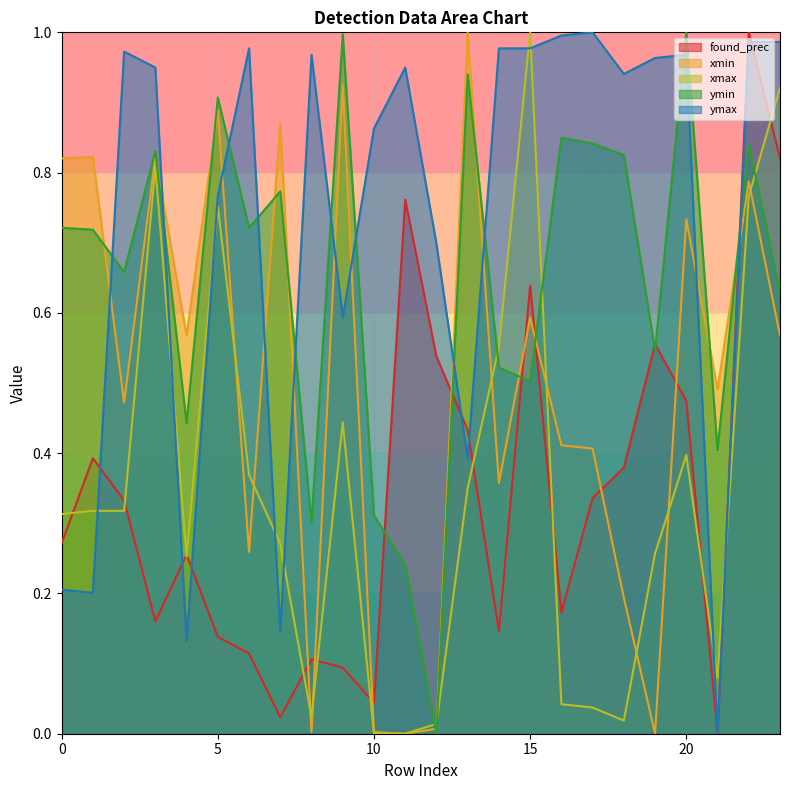

Between which two adjacent categories do xmax and ymax first intersect?

1 and 2